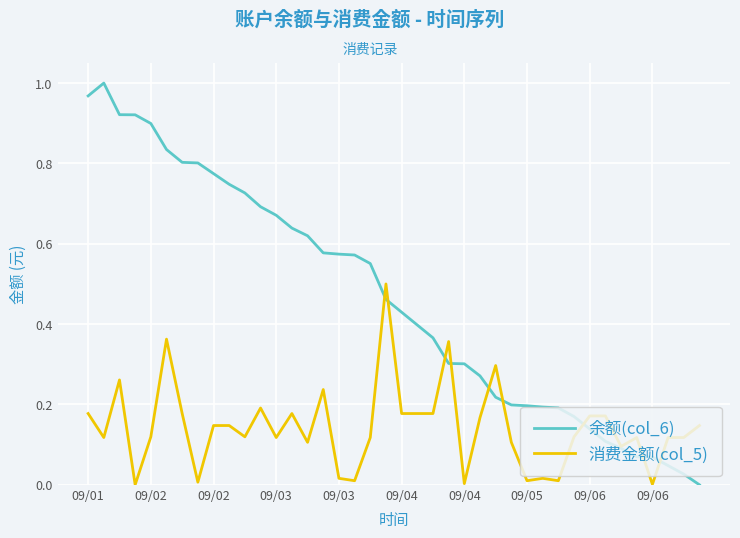

At how many categories does at least one series exceed 0?

40